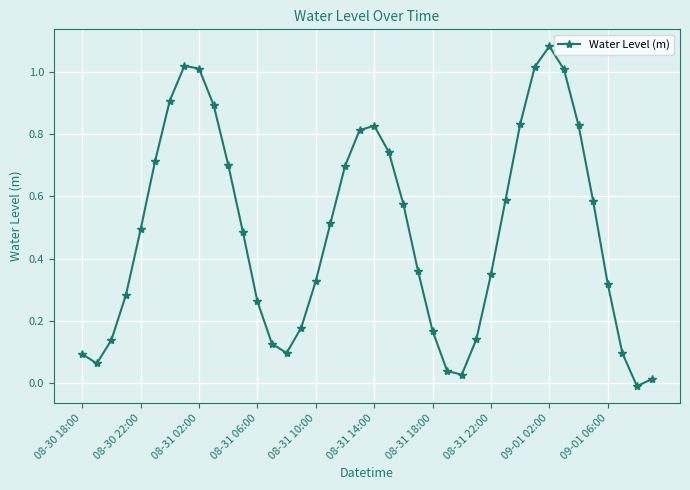

How many values are above zero?

39